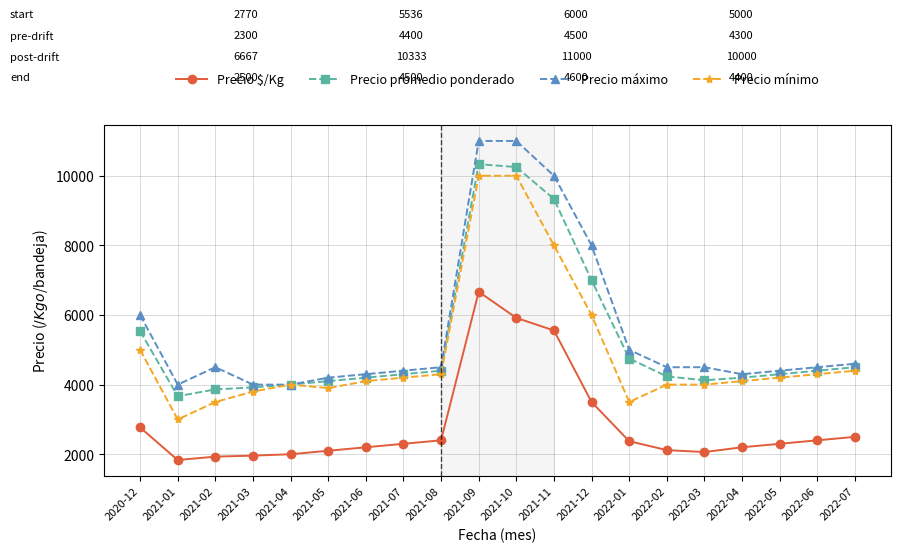

At which category is the sum across all series the highest?

2021-09